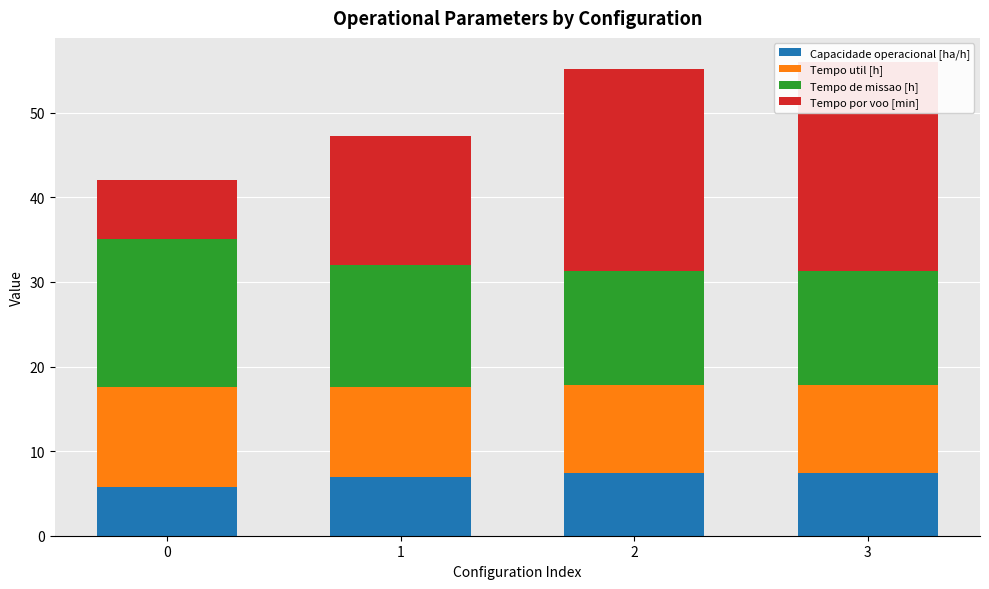

At how many categories does at least one series exceed 9?

4